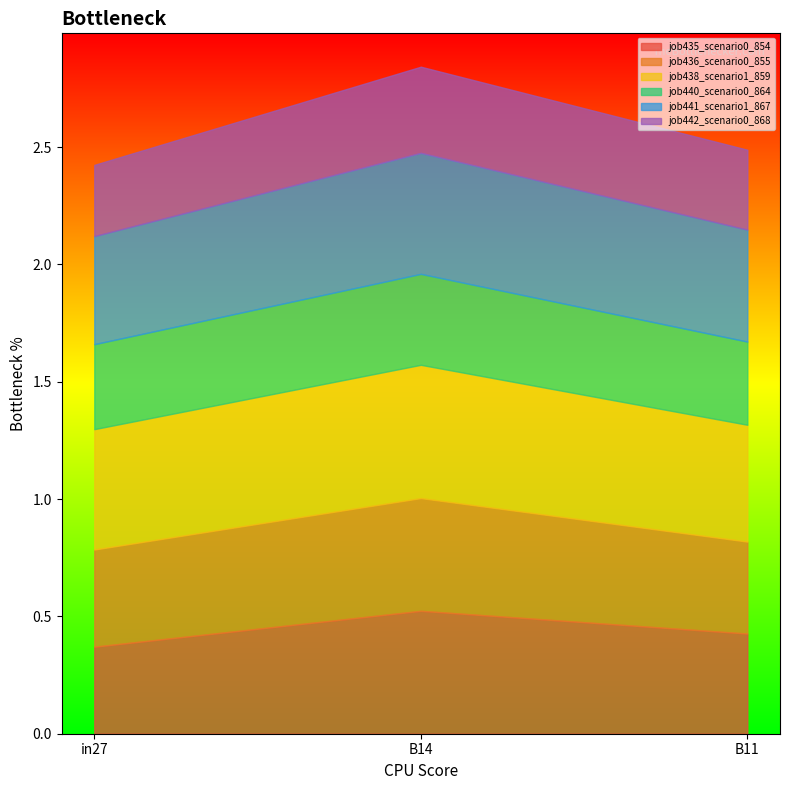

What is the difference between the maximum and minimum values in the job442_scenario0_868 series?

0.1